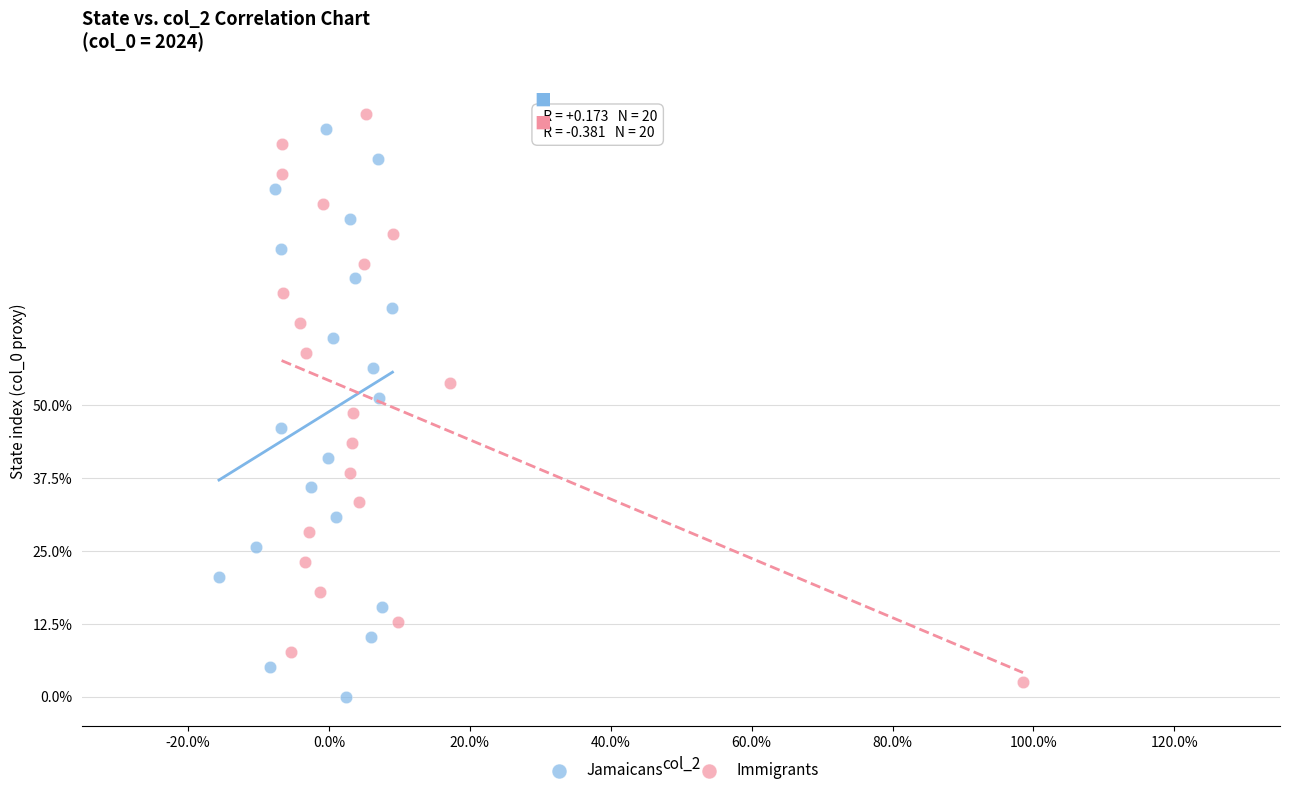

What are all the series names shown in the legend?

Jamaicans, Immigrants